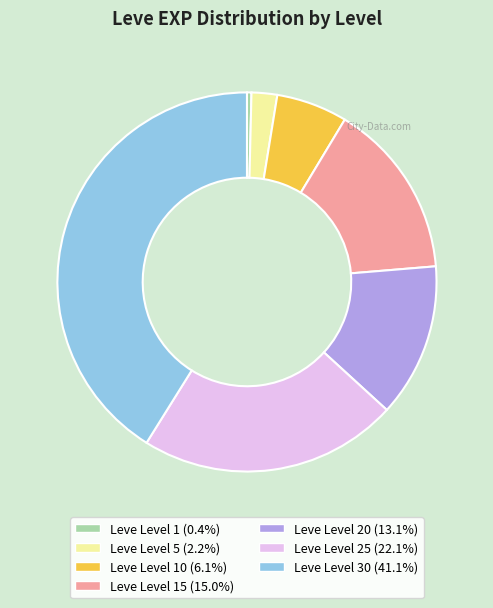

Is there a majority slice in this chart?

No